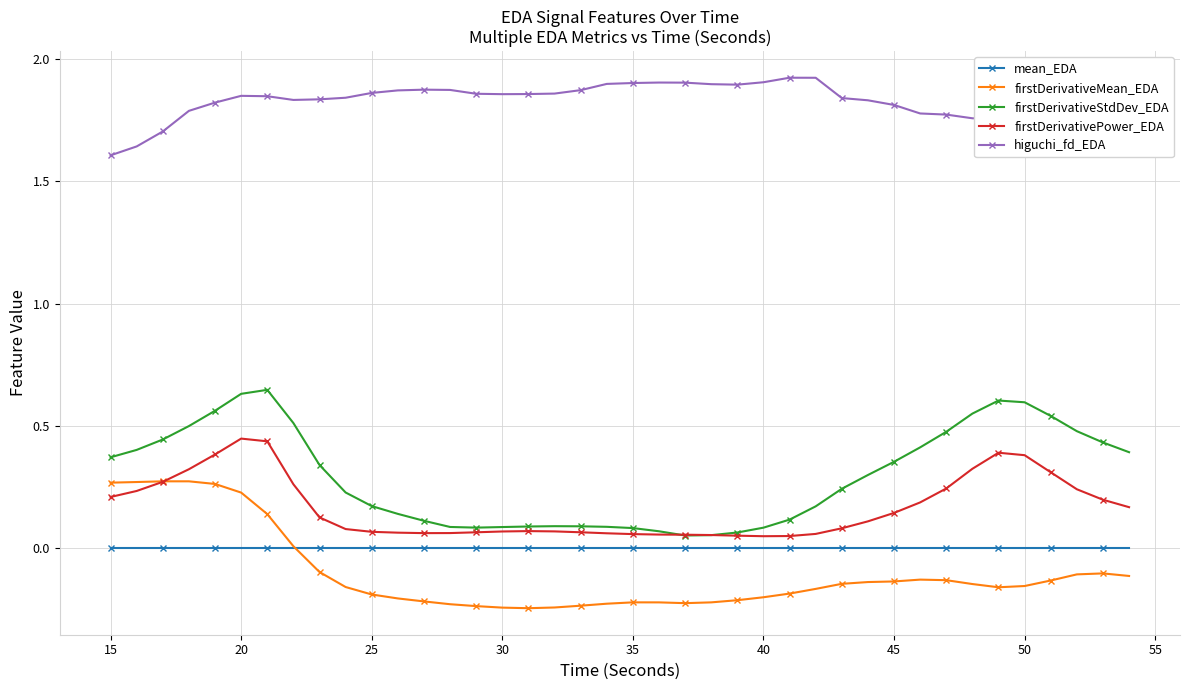

Which series has the widest spread of values?

firstDerivativeStdDev_EDA